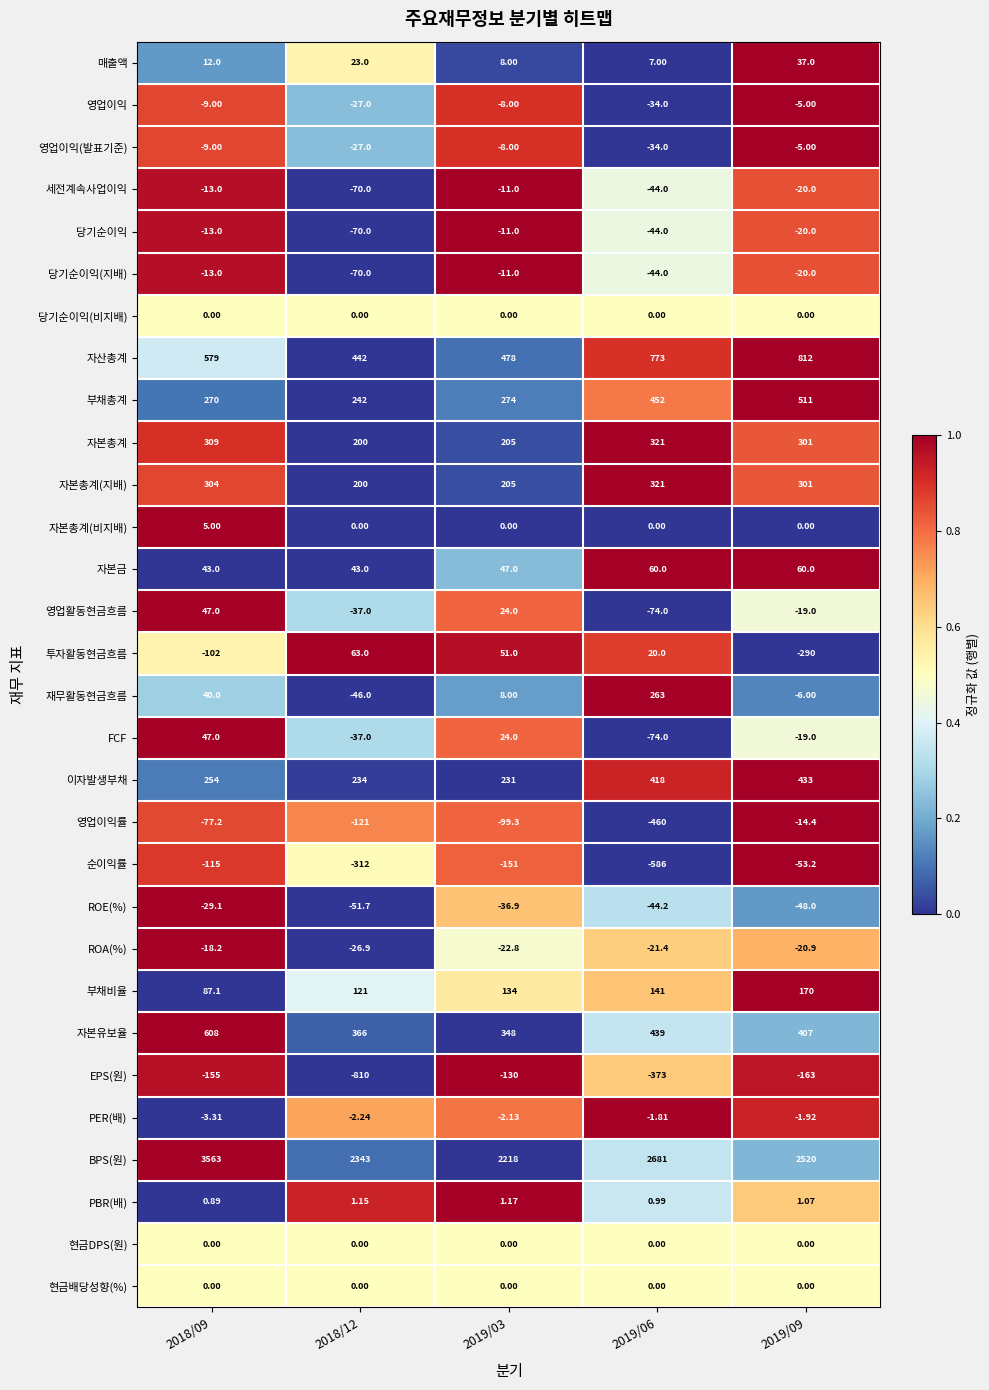

What is the total value across all series at 2019/03?

3765.0